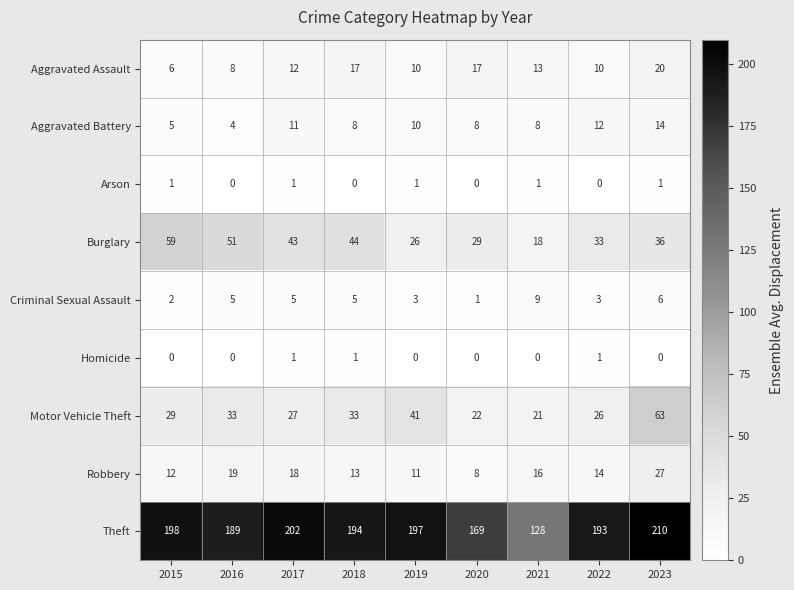

At which category is the sum across all series the highest?

2023